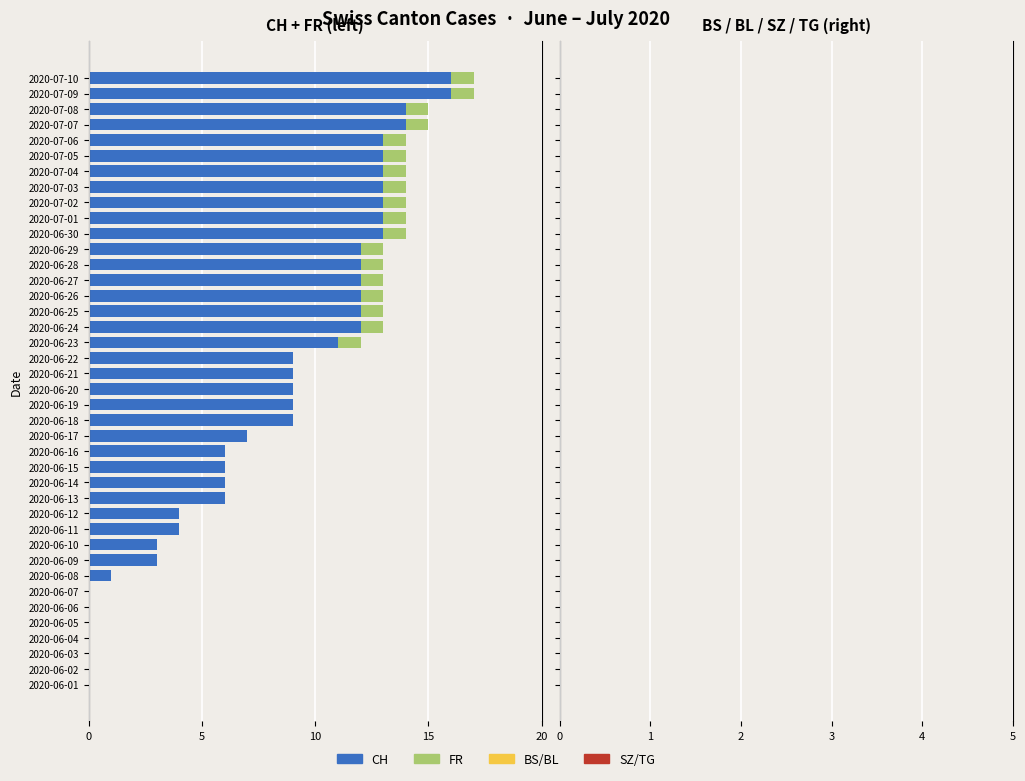

Is the value of BS at 20 greater than the value of TG at 35?

No